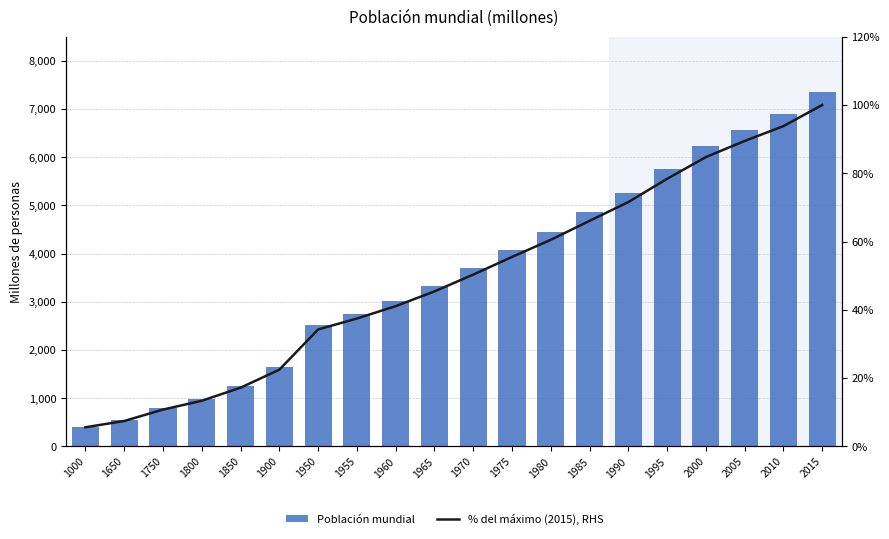

What is the spread (max minus min) of values at 1800?

967.7